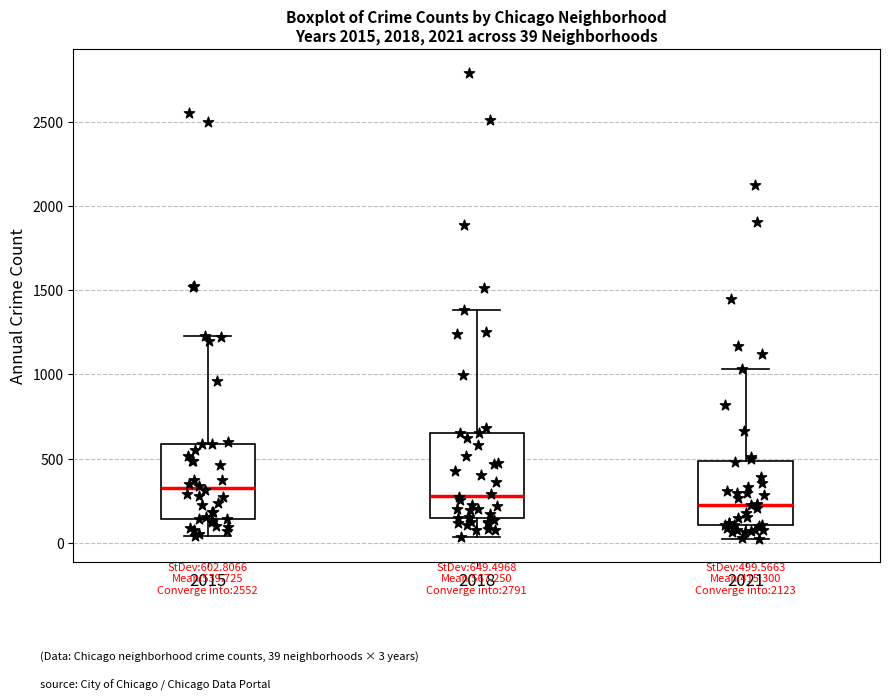

Which box is the tallest, from its lower edge to its upper edge?

2018